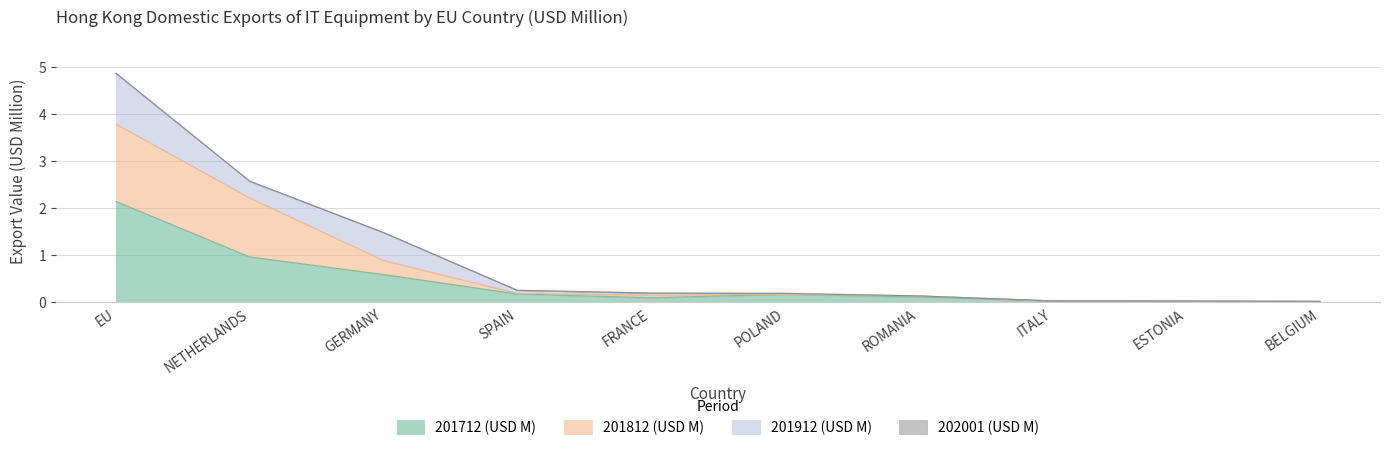

Does the chart display data point markers on the line(s)?

No